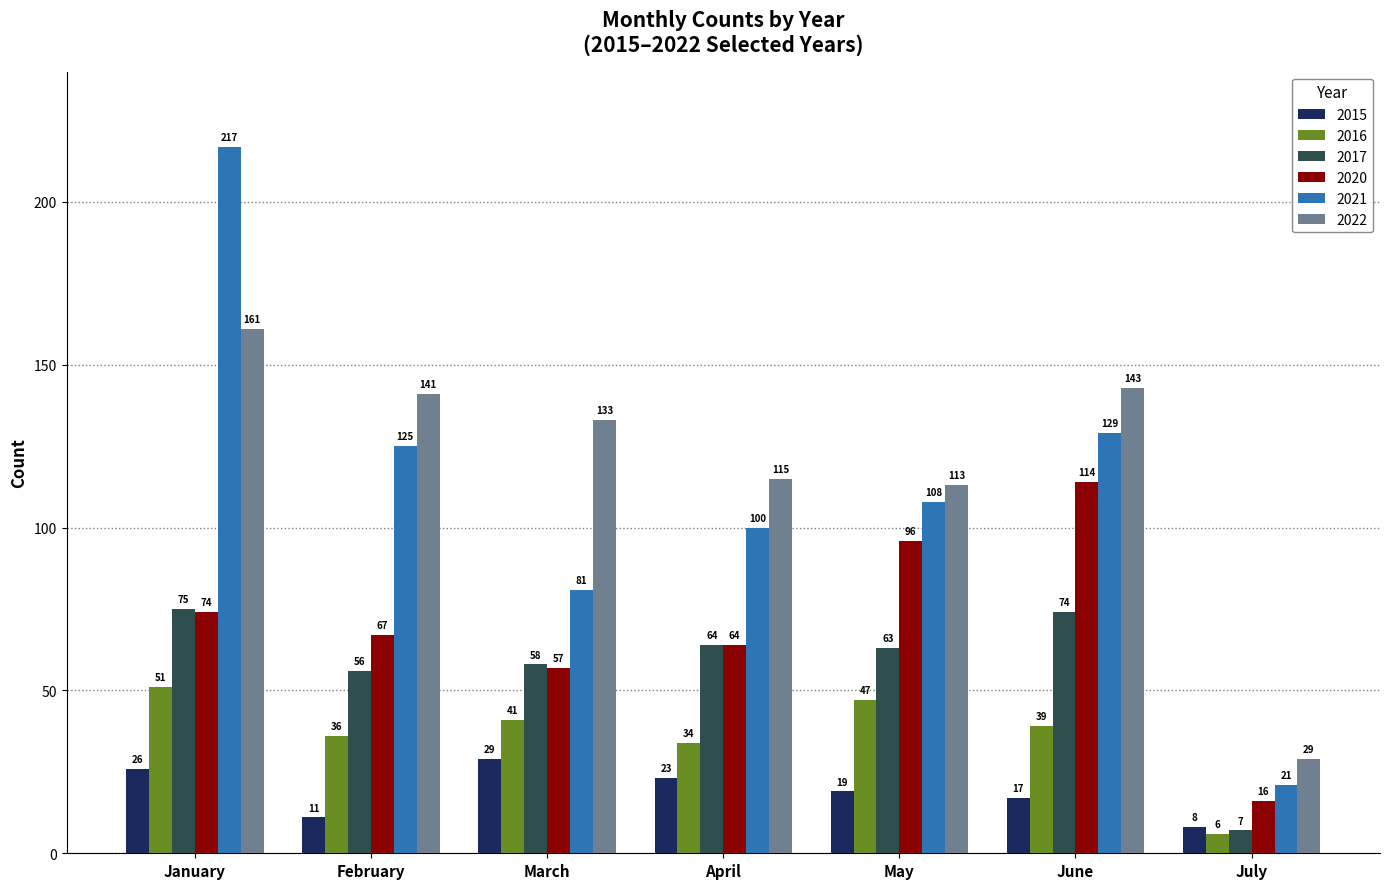

At which label does 2015 first exceed 19?

January